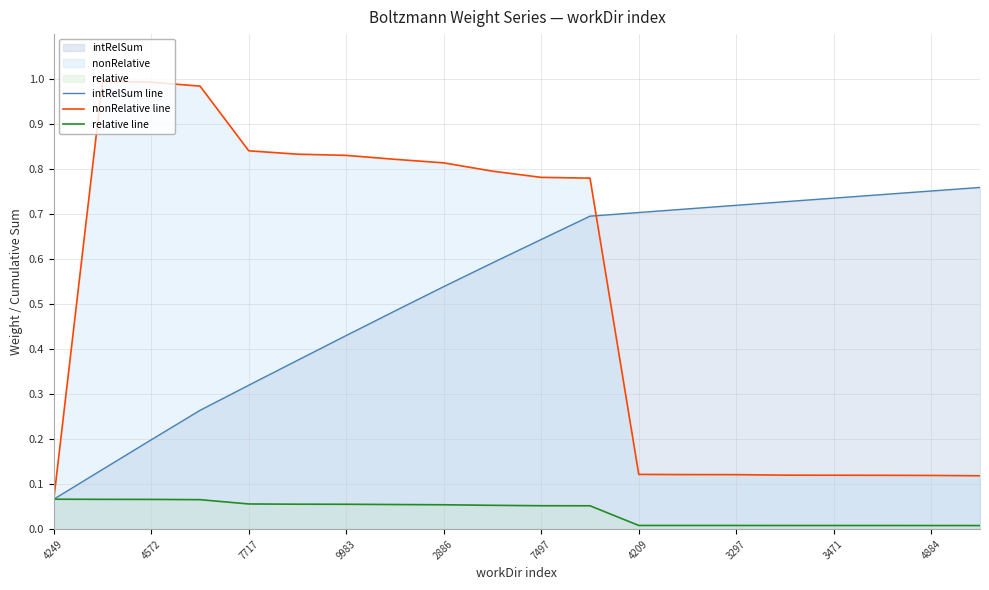

What is the difference between the highest and lowest values at 17?

0.7